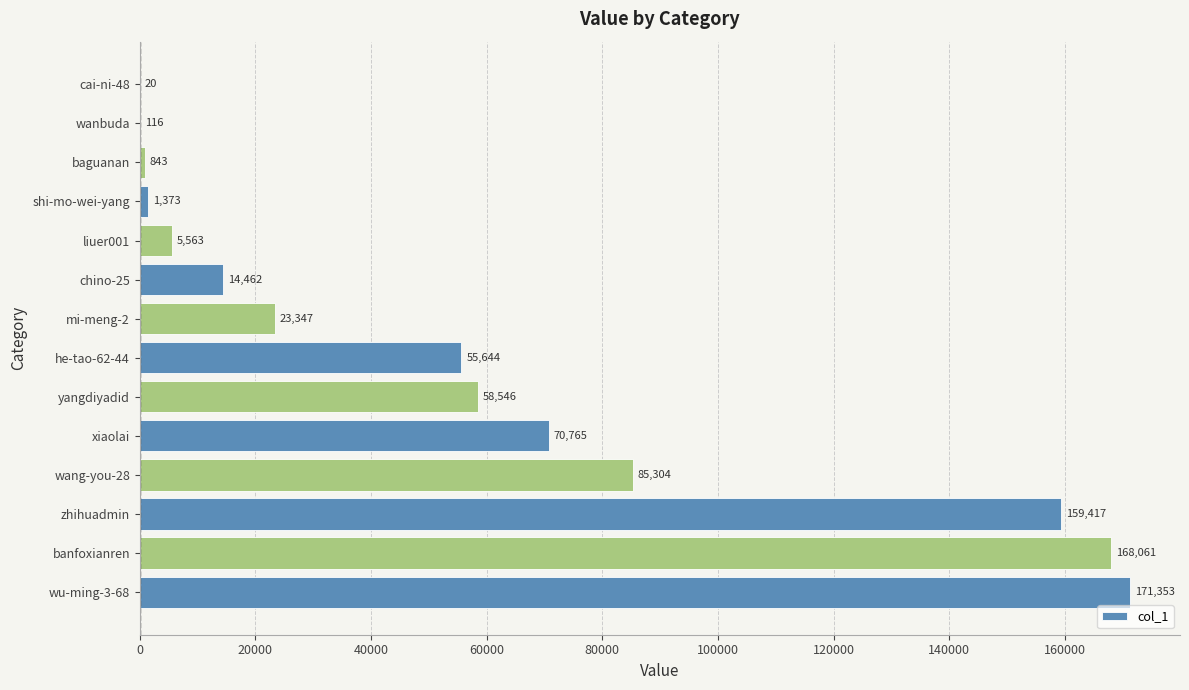

How many categories are shown in the chart?

14